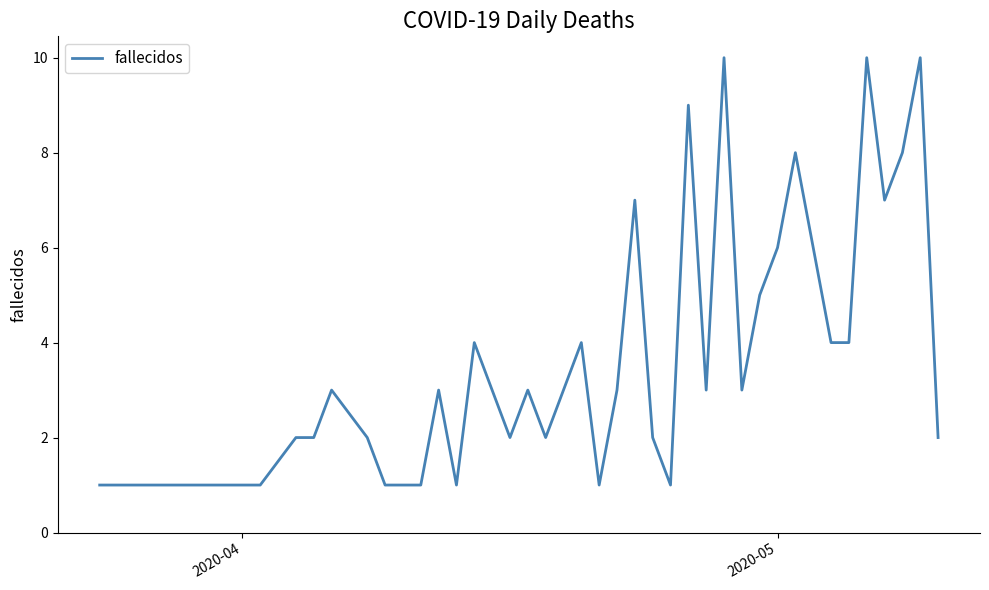

Reading left to right, extract all data points from this chart.

1	1	1	1	1	2	2	3	2	1	1	3	1	4	3	2	3	2	3	4	1	3	7	2	1	9	3	10	3	5	6	8	6	4	4	10	7	8	10	2